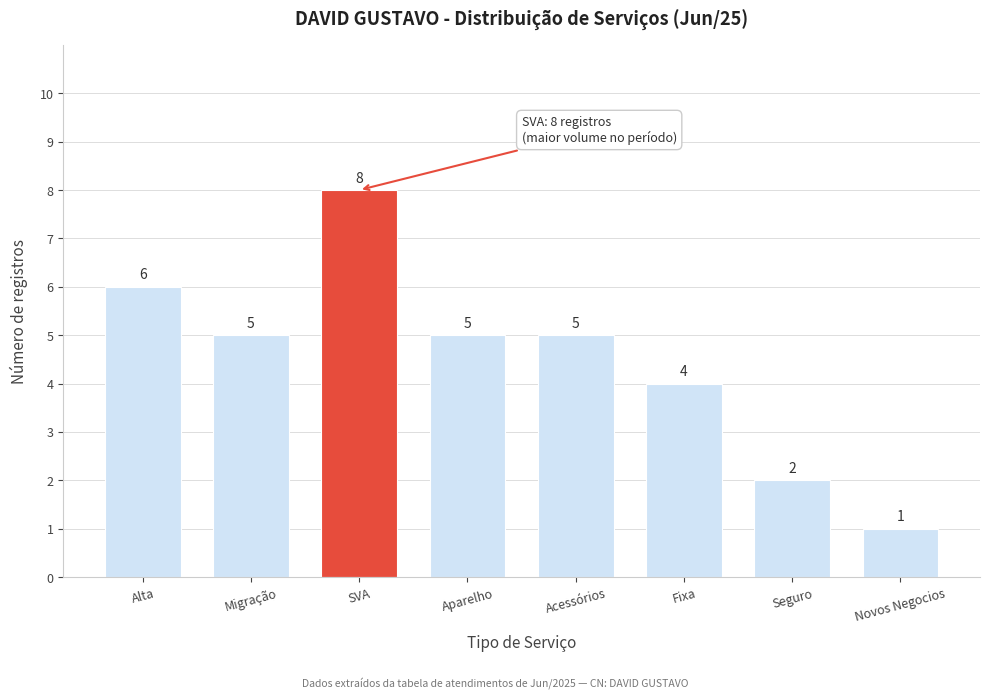

Reading left to right, list all the values displayed in this chart.

Alta=6	Migração=5	SVA=8	Aparelho=5	Acessórios=5	Fixa=4	Seguro=2	Novos Negocios=1